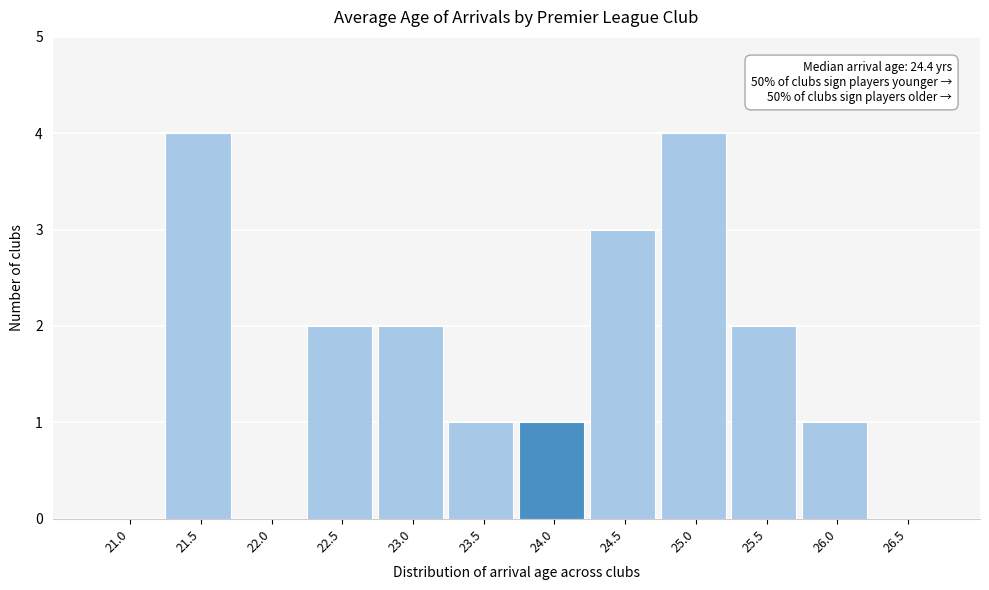

Reading left to right, transcribe all the data shown in this chart.

21.0=0	21.5=4	22.0=0	22.5=2	23.0=2	23.5=1	24.0=1	24.5=3	25.0=4	25.5=2	26.0=1	26.5=0